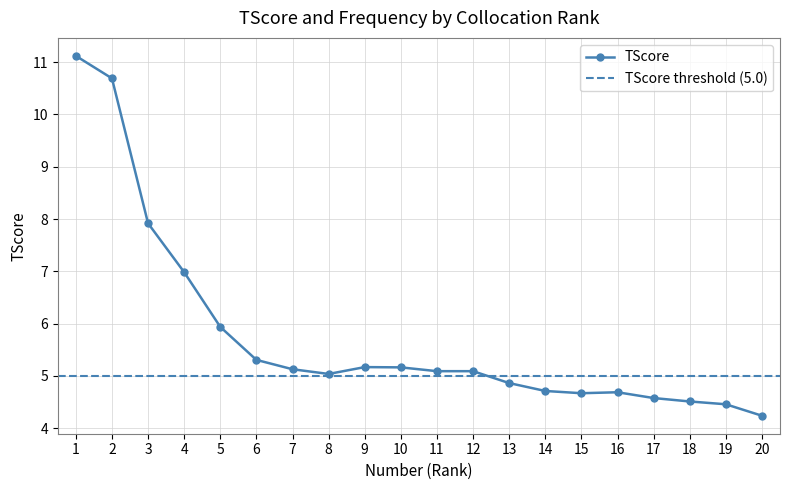

How many interior local peaks (higher than both neighbors) does the data have?

2